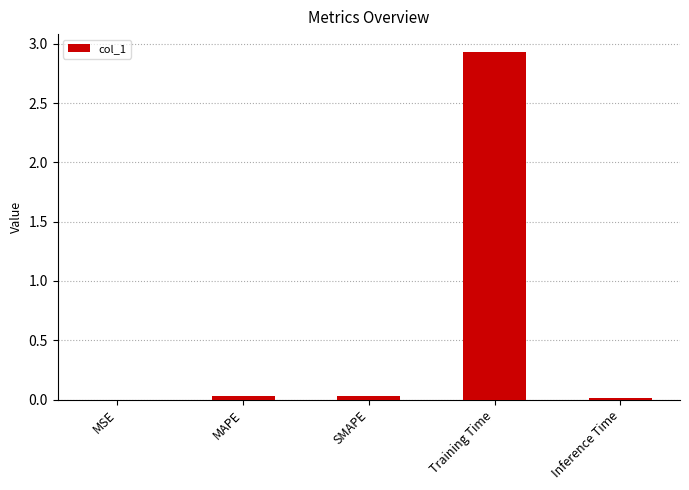

What is the sum of all values?

3.0